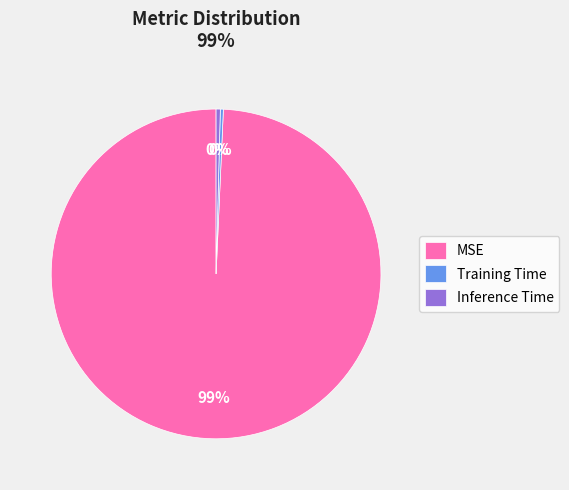

The MSE slice represents 99% of the pie. True or false?

True